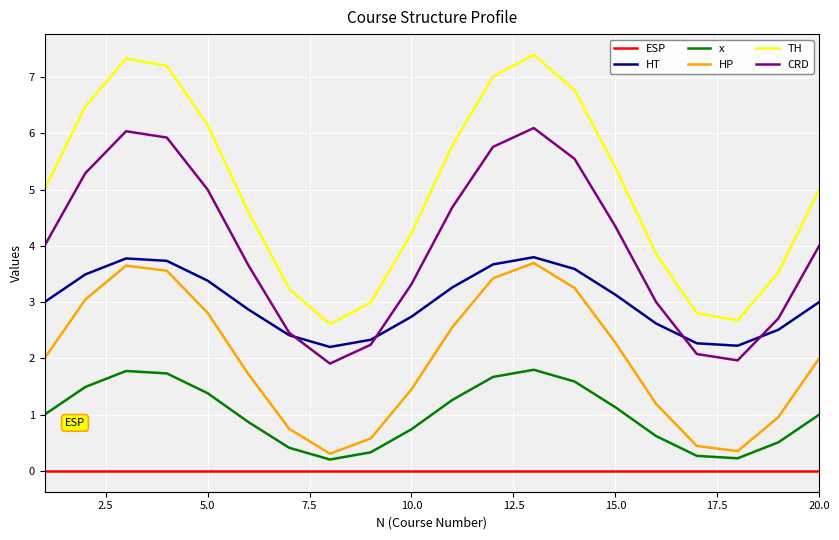

Does the chart have visible grid lines?

Yes